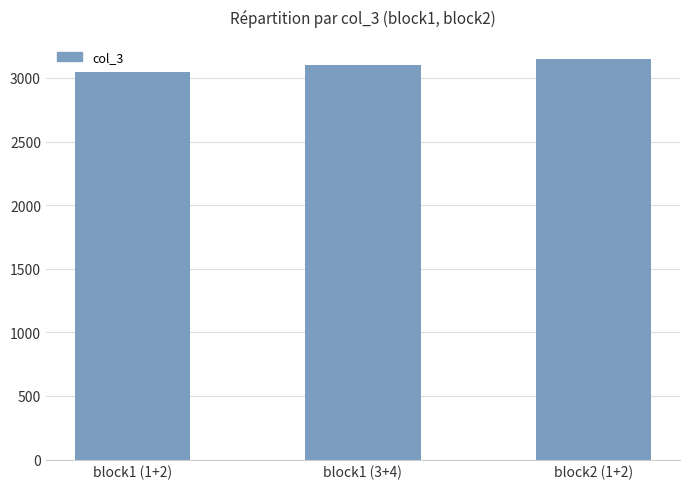

What is the average value?

3099